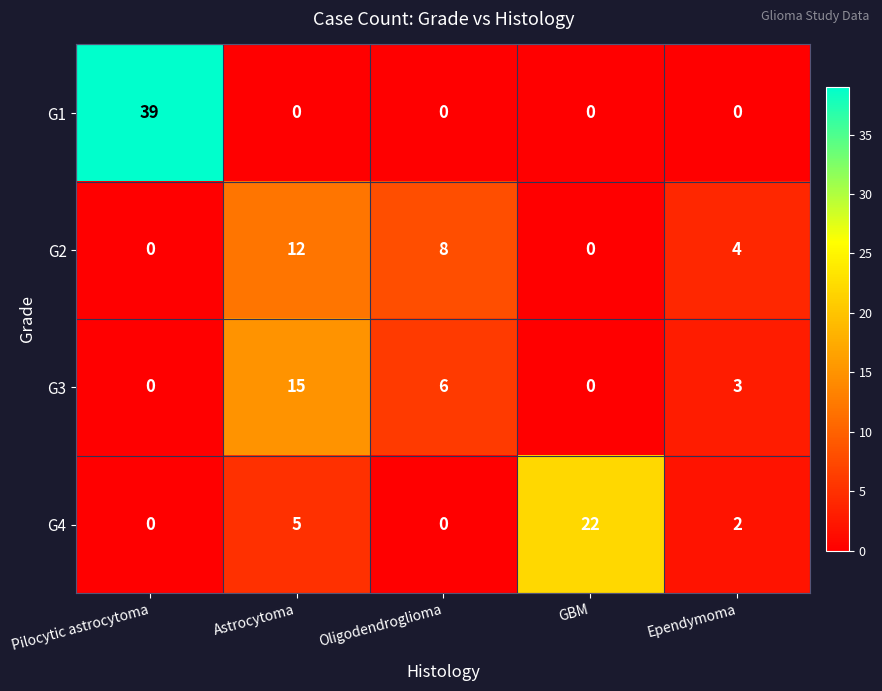

How many positive values does the G2 series have?

3